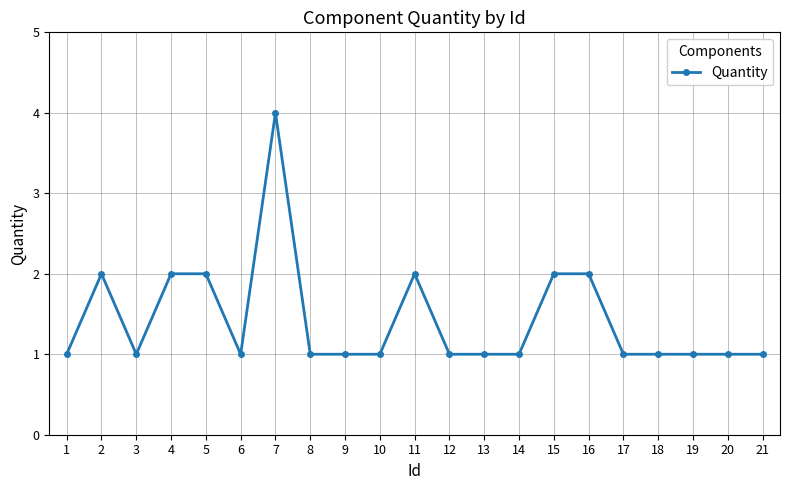

What is the value of the 10th point from the left?

1